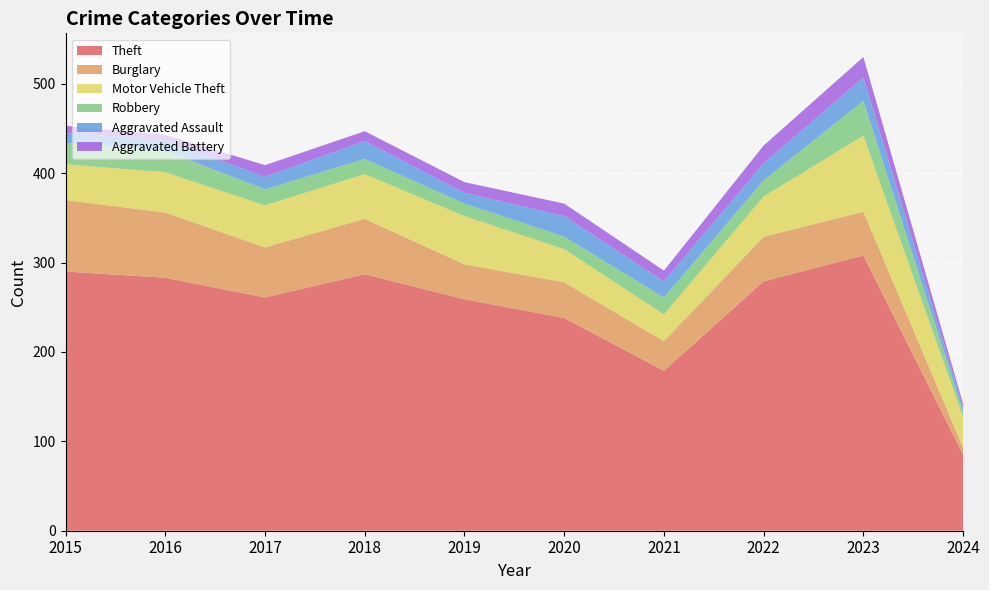

Reading left to right, extract all data points from this chart.

Theft: 290	283	261	287	259	238	179	279	308	85
Burglary: 80	73	56	62	39	40	33	50	49	8
Motor Vehicle Theft: 40	45	47	50	54	37	30	45	85	34
Robbery: 24	24	18	17	14	14	19	18	39	6
Aggravated Assault: 11	12	14	20	12	23	18	19	26	5
Aggravated Battery: 8	6	13	11	12	14	12	20	23	4